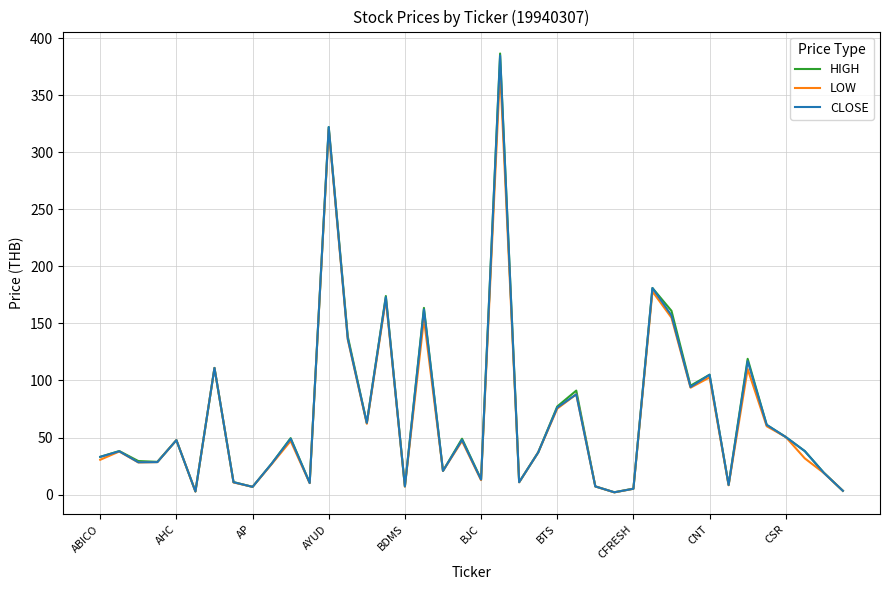

Which series has the widest spread of values?

HIGH